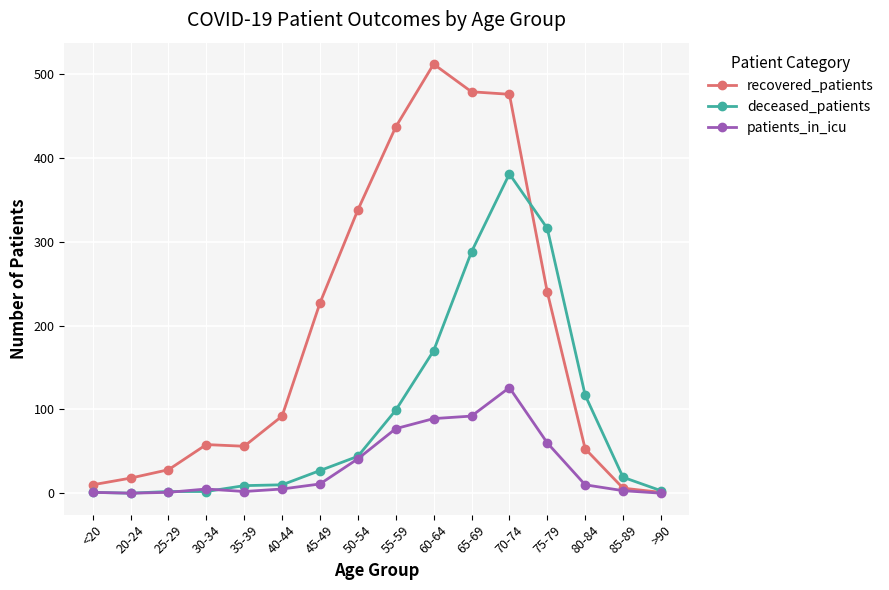

Which series has the largest total across all categories?

recovered_patients